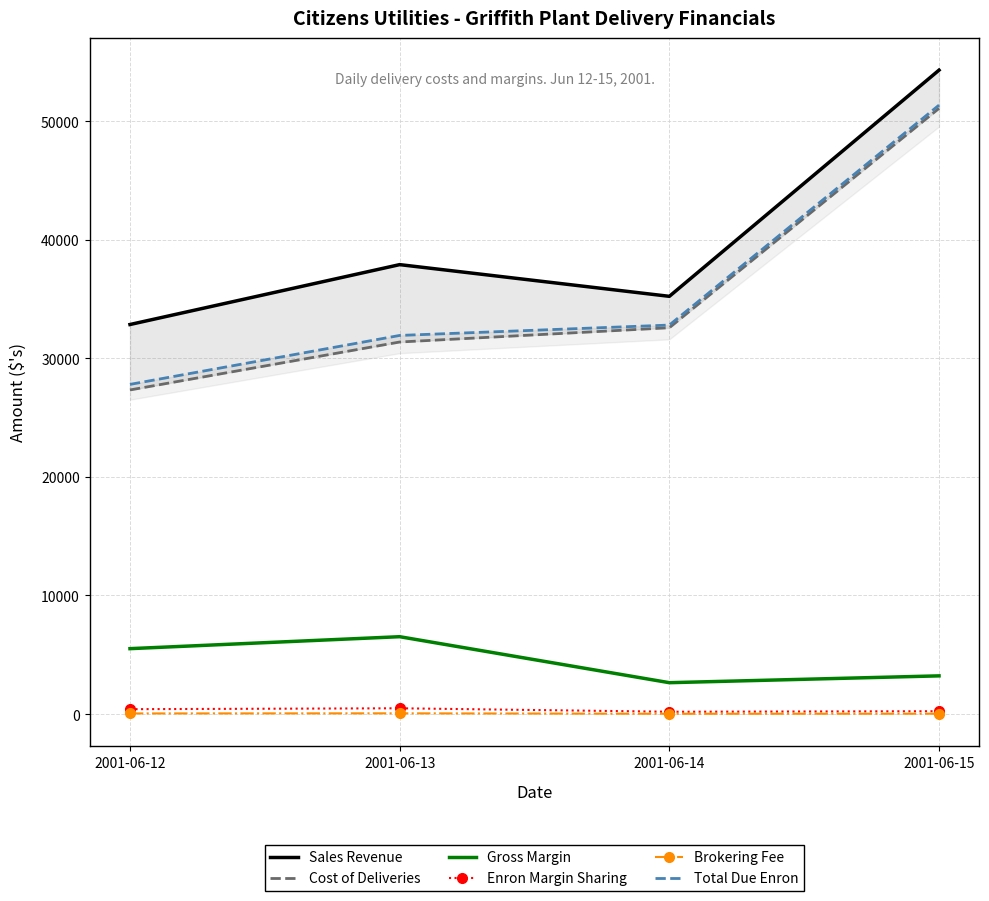

How many values in the Gross Margin series exceed 5518?

1